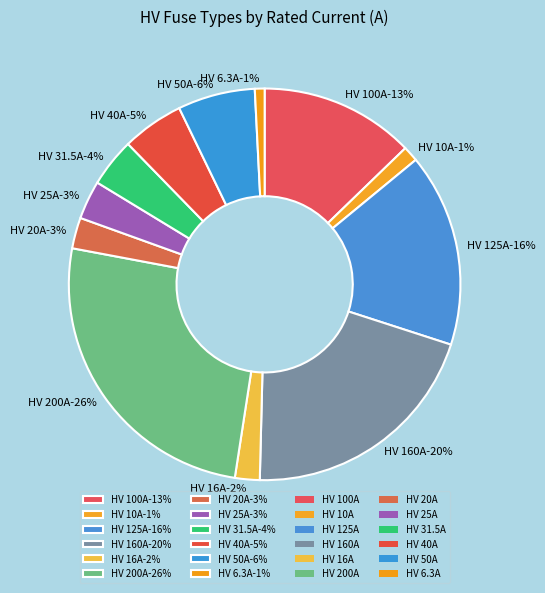

Does HV 6.3A account for over 50% of the chart?

No